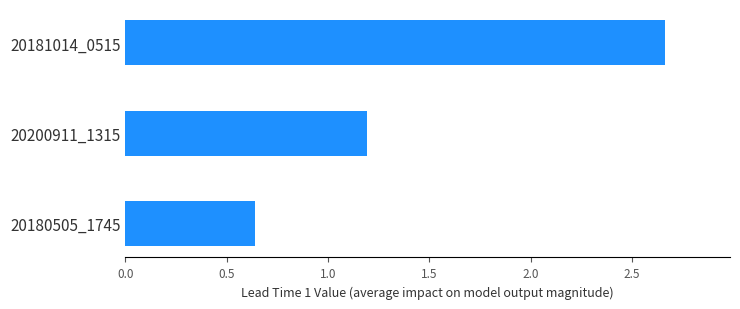

Approximately how many times larger is the value at 20200911_1315 compared to 20181014_0515?

0.4